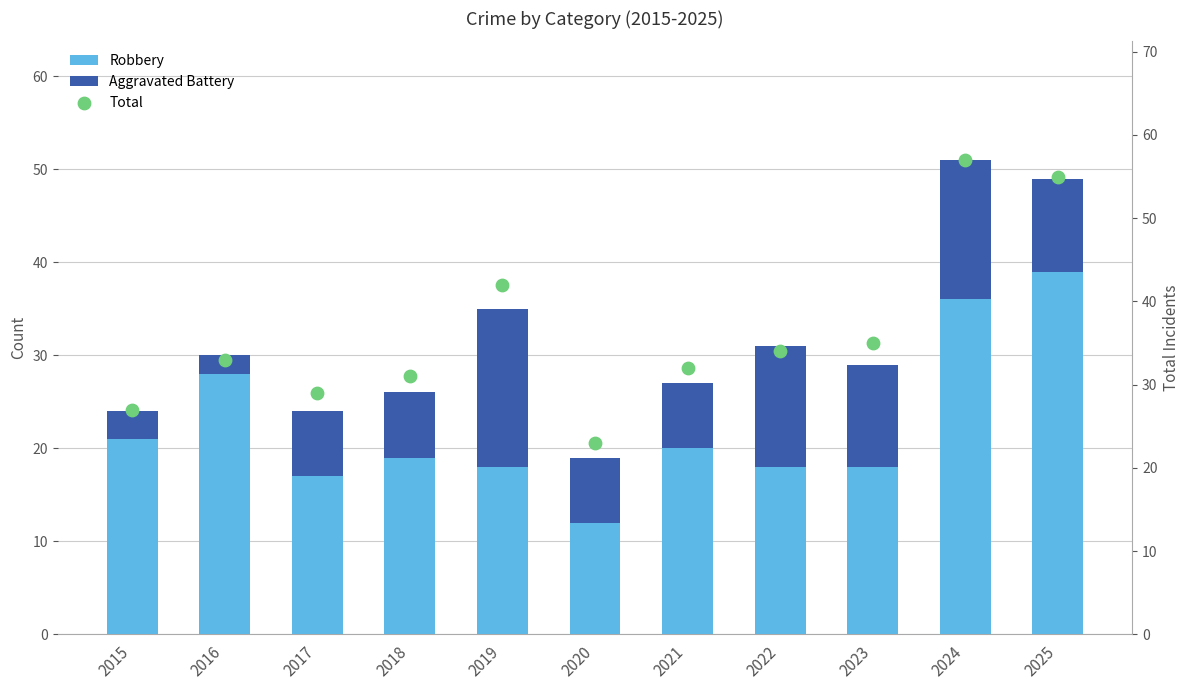

What are all the series names shown in the legend?

Robbery, Aggravated Battery, Total